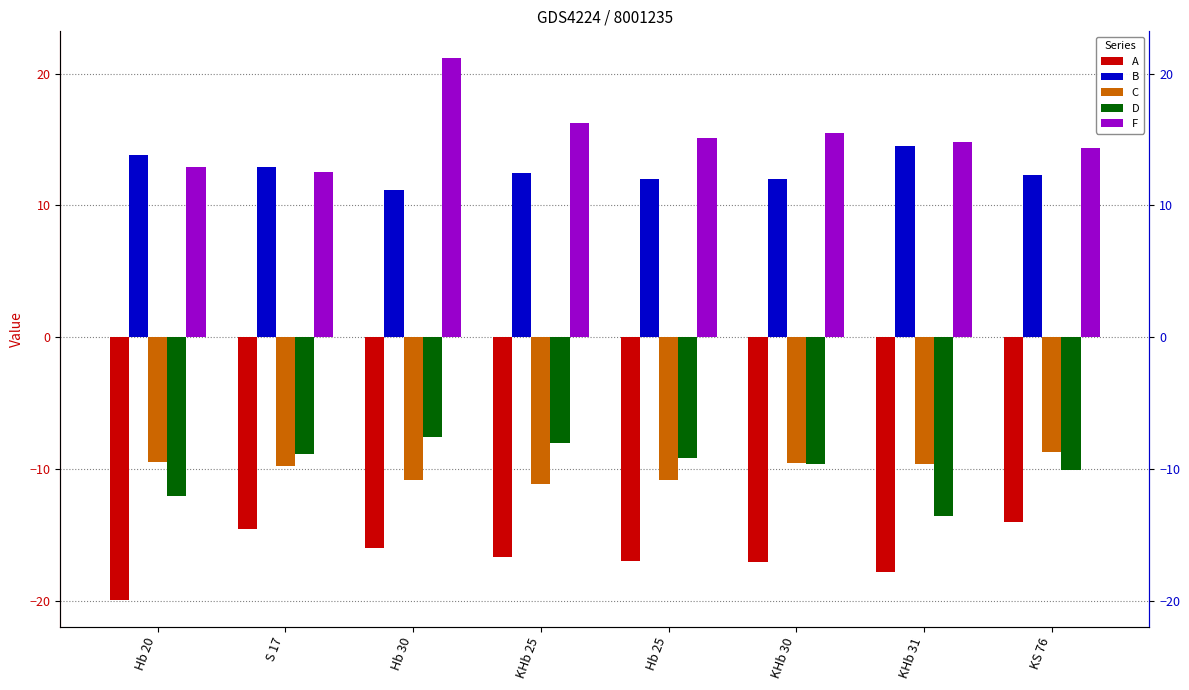

Where is F nearest to the value 16?

KHb 25